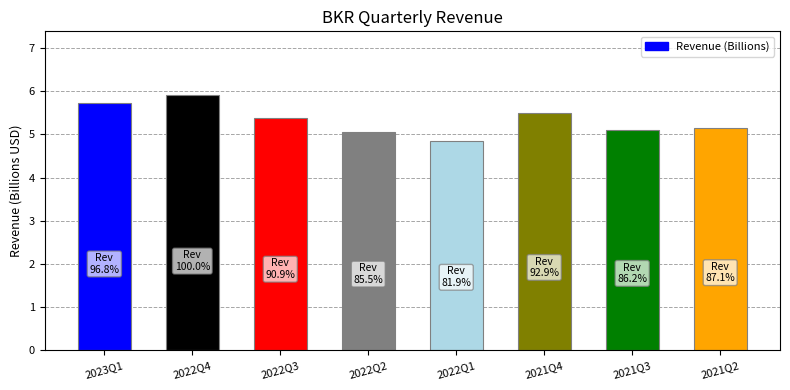

Count the number of categories in the chart.

8